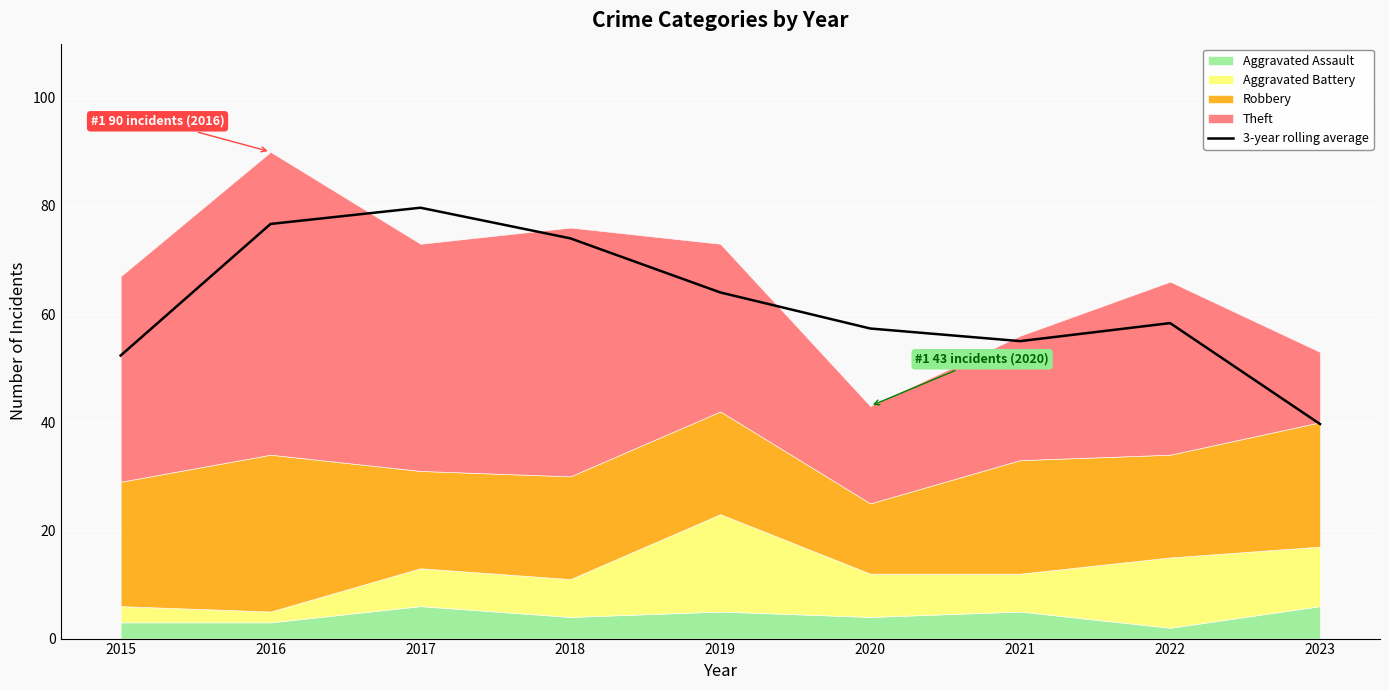

What is the value of the 7th point from the left?

55.0